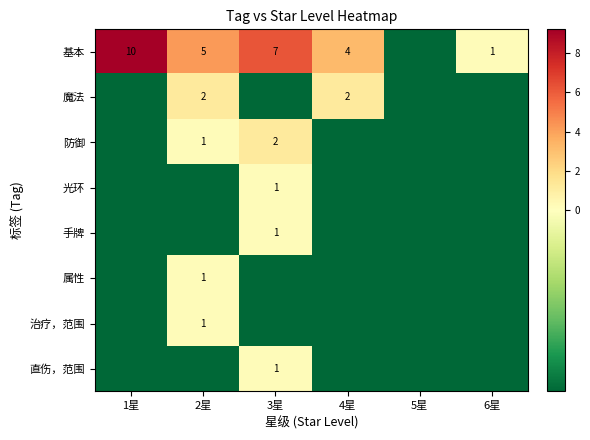

Where does the 魔法 series first go above 0?

2星